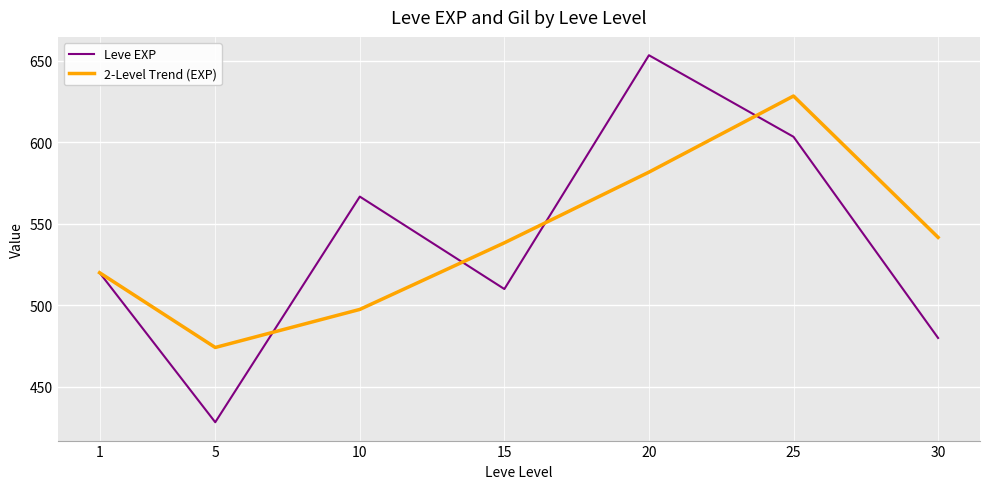

Which series has the largest total across all categories?

2-Level Trend (EXP)